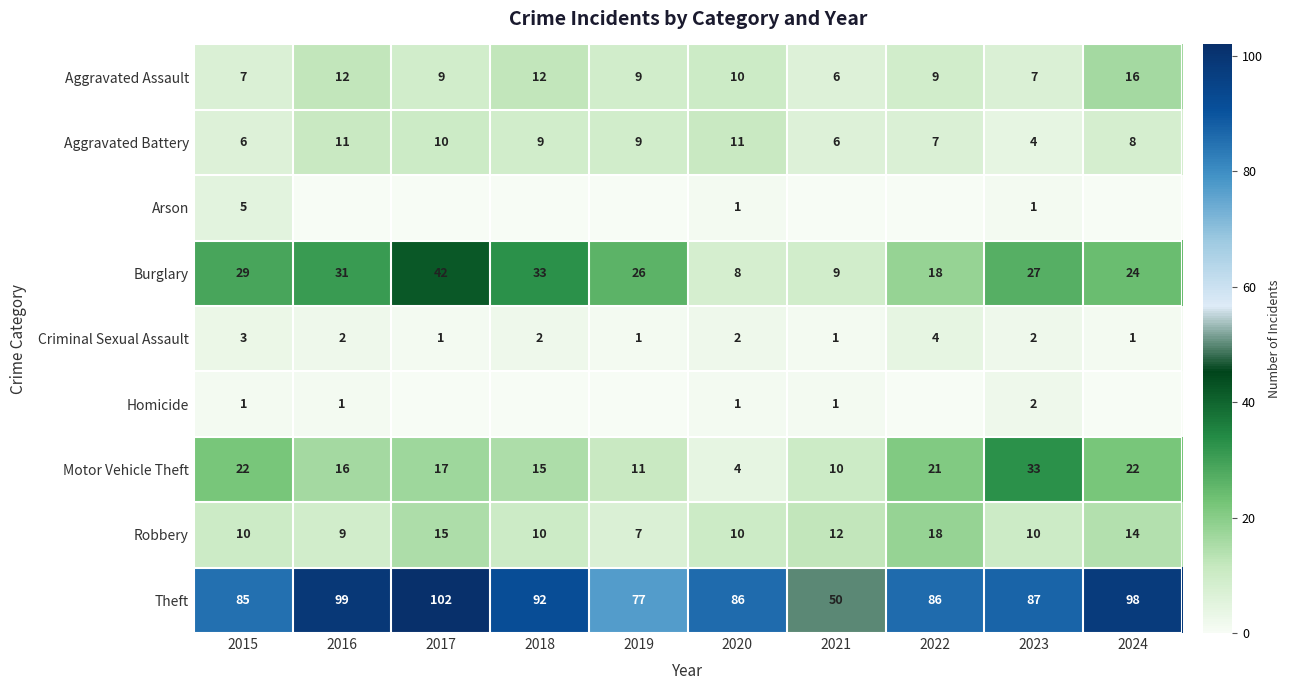

What is the sum of all Criminal Sexual Assault values?

19